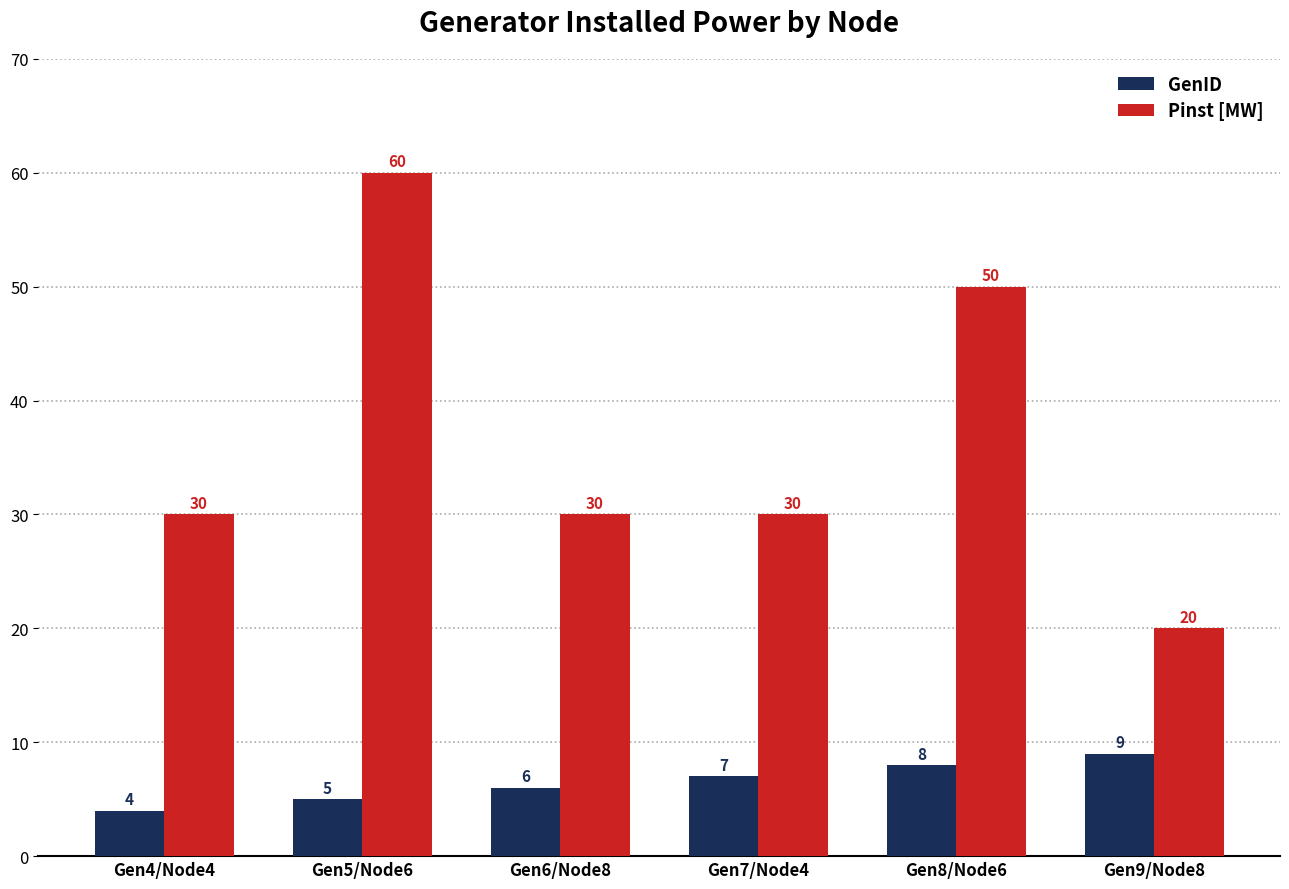

At which label is GenID closest to 6?

Gen6/Node8